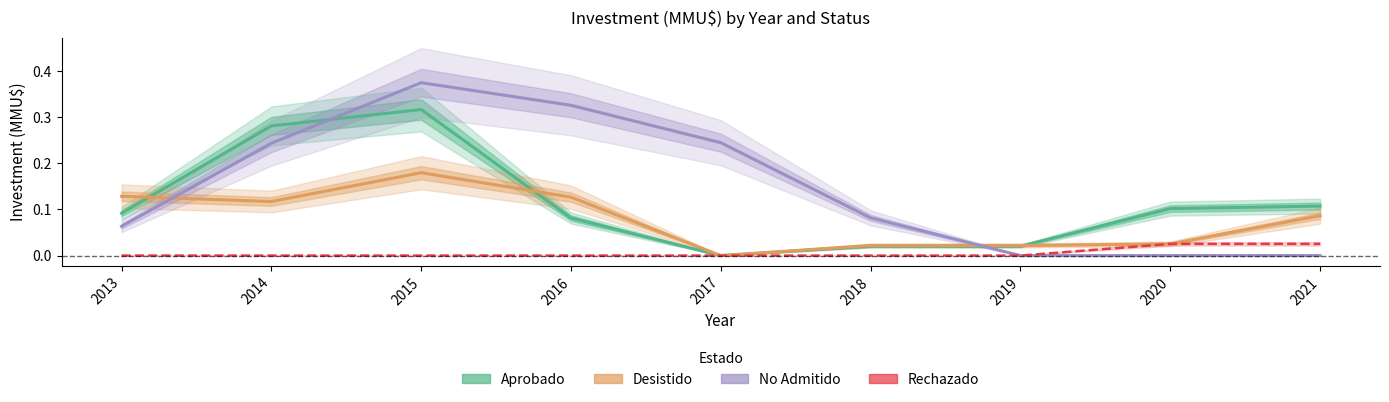

List the series in order of their overall mean, lowest first.

Rechazado, Desistido, Aprobado, No Admitido